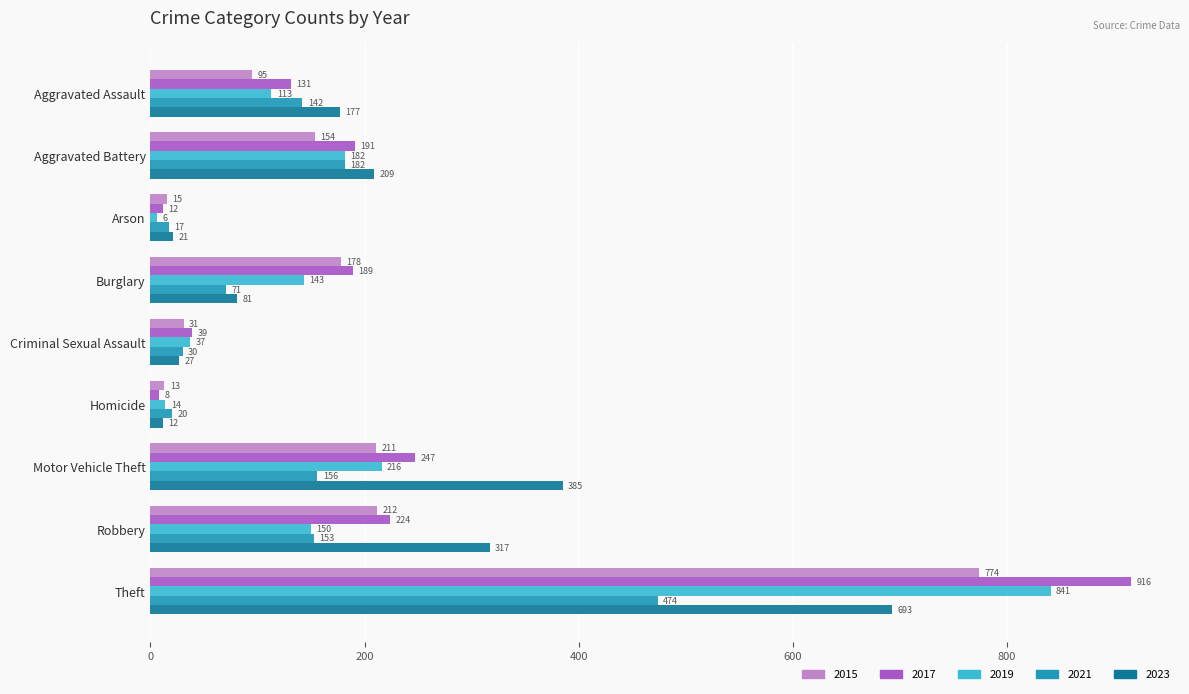

At which category is the sum across all series the highest?

Theft